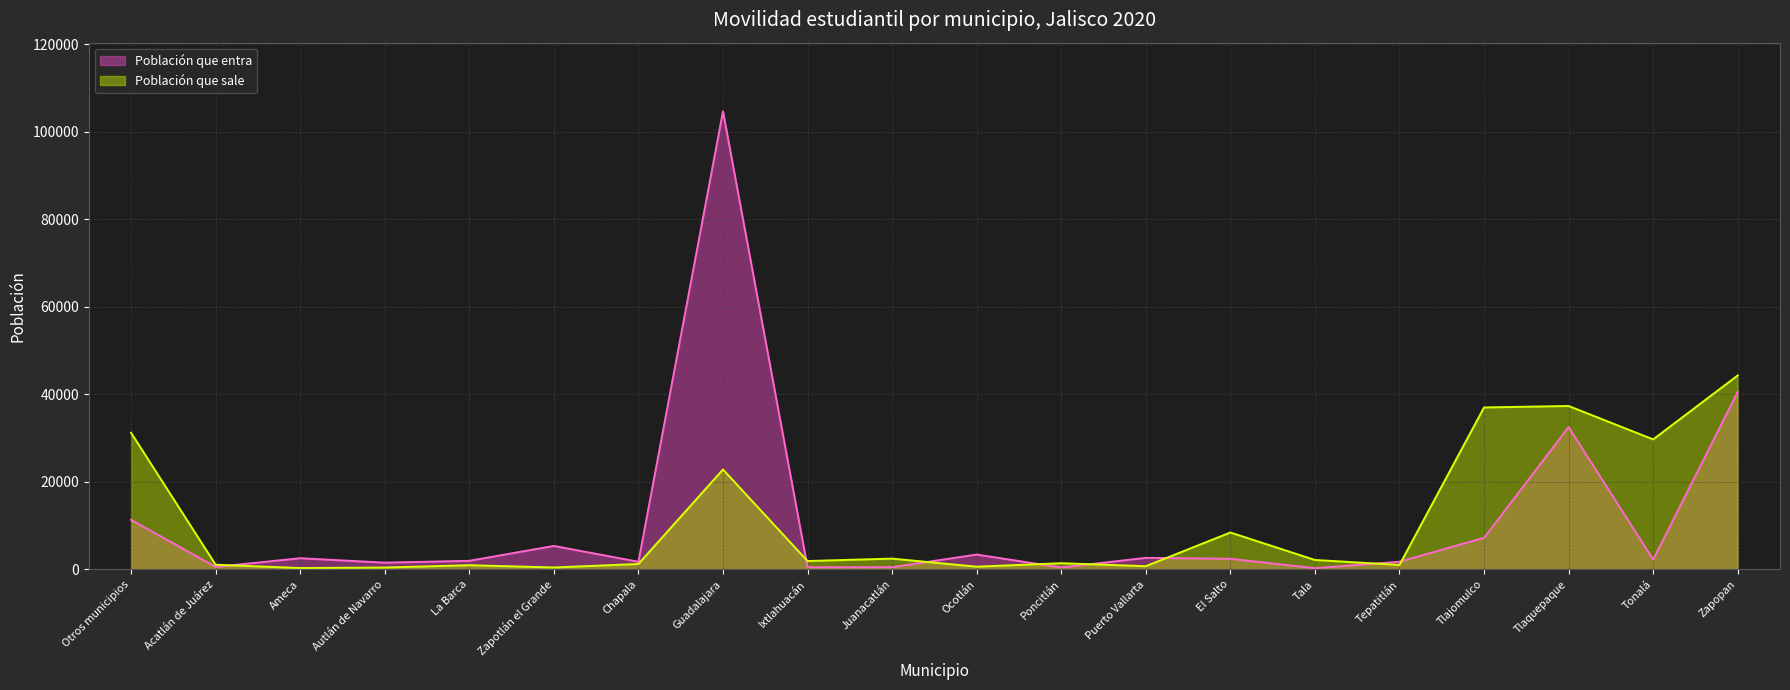

What is the label of the 9th point from the left?

Ixtlahuacán